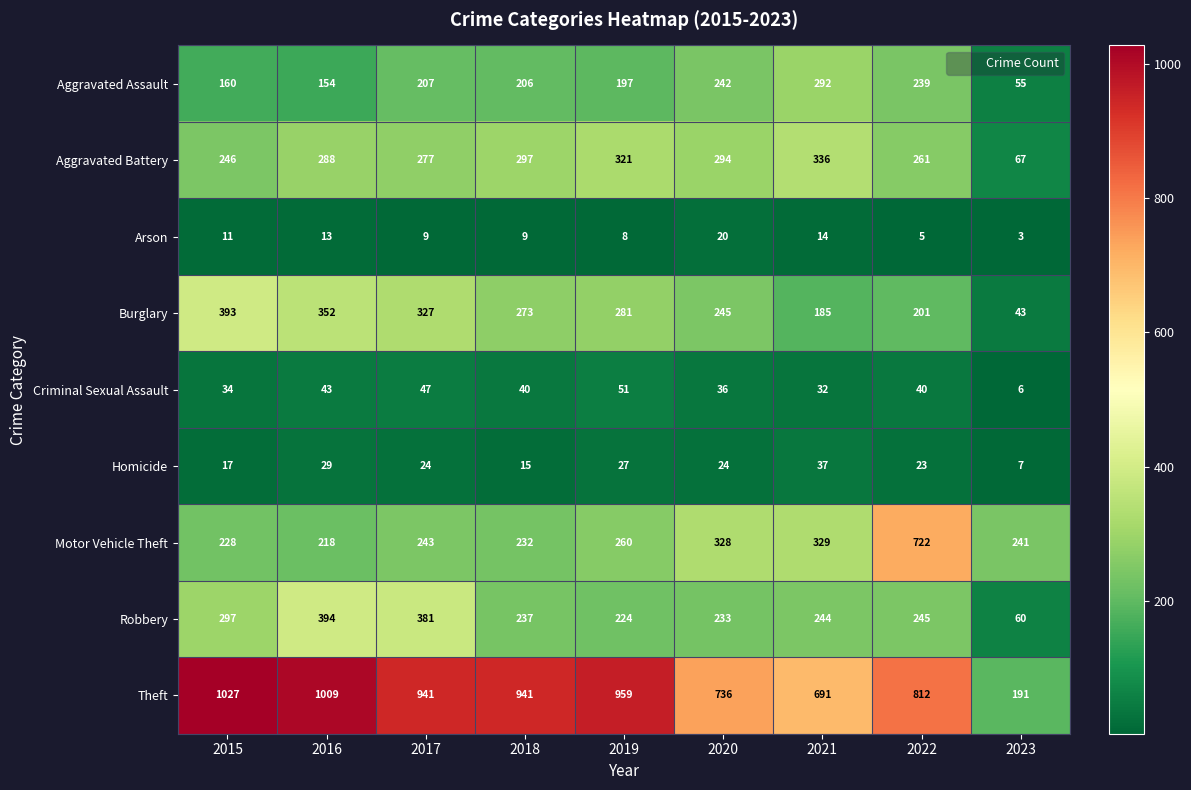

What is the total value across all series at 2022?

2548